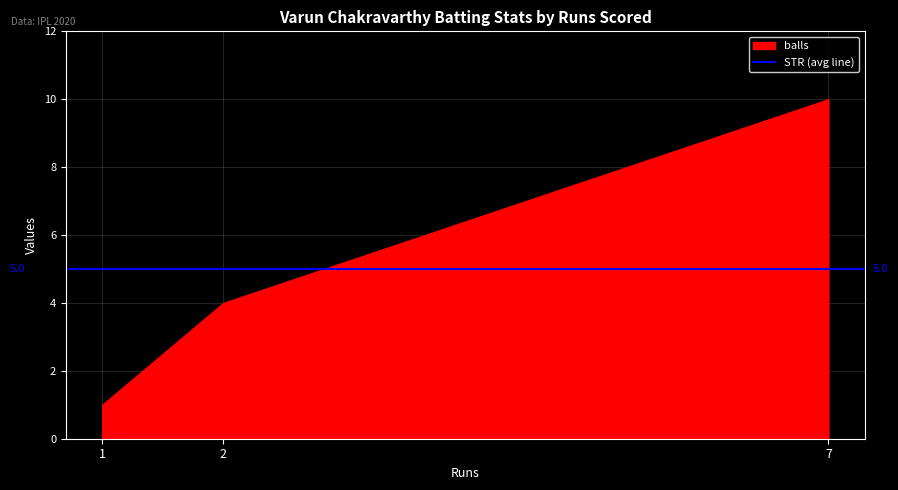

How many lines are shown in the chart?

1